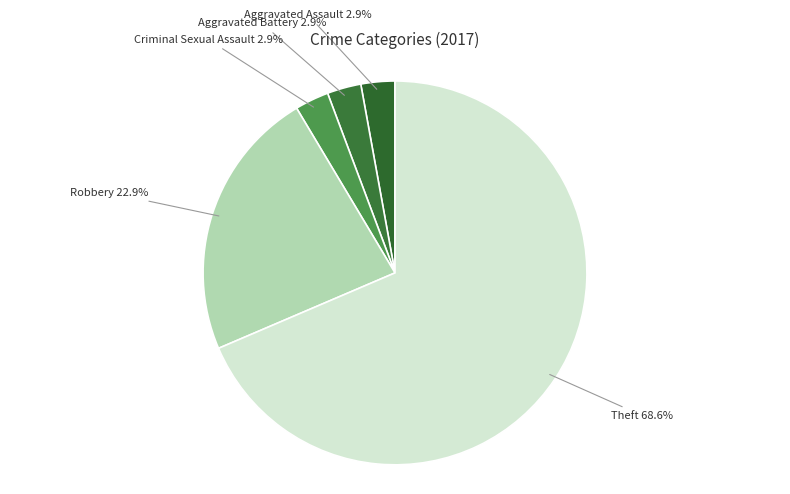

Combined, what portion of the pie is Robbery 22.9% and Criminal Sexual Assault 2.9%?

25.7%